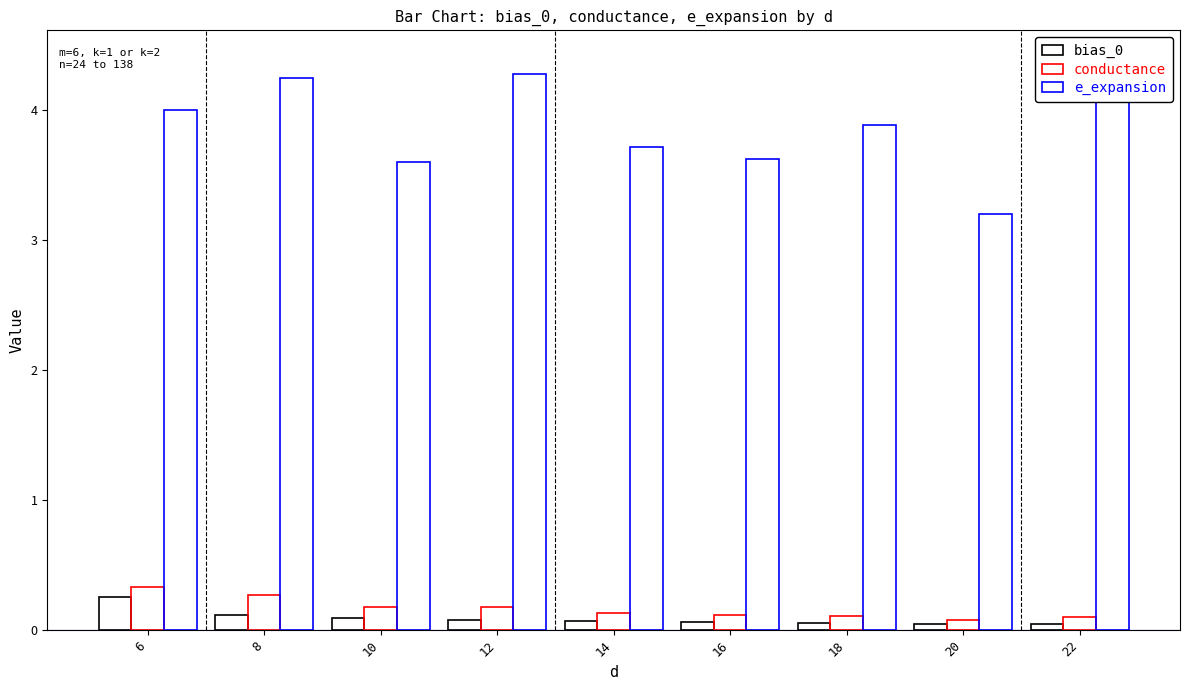

What is the approximate value of conductance at 12?

0.2